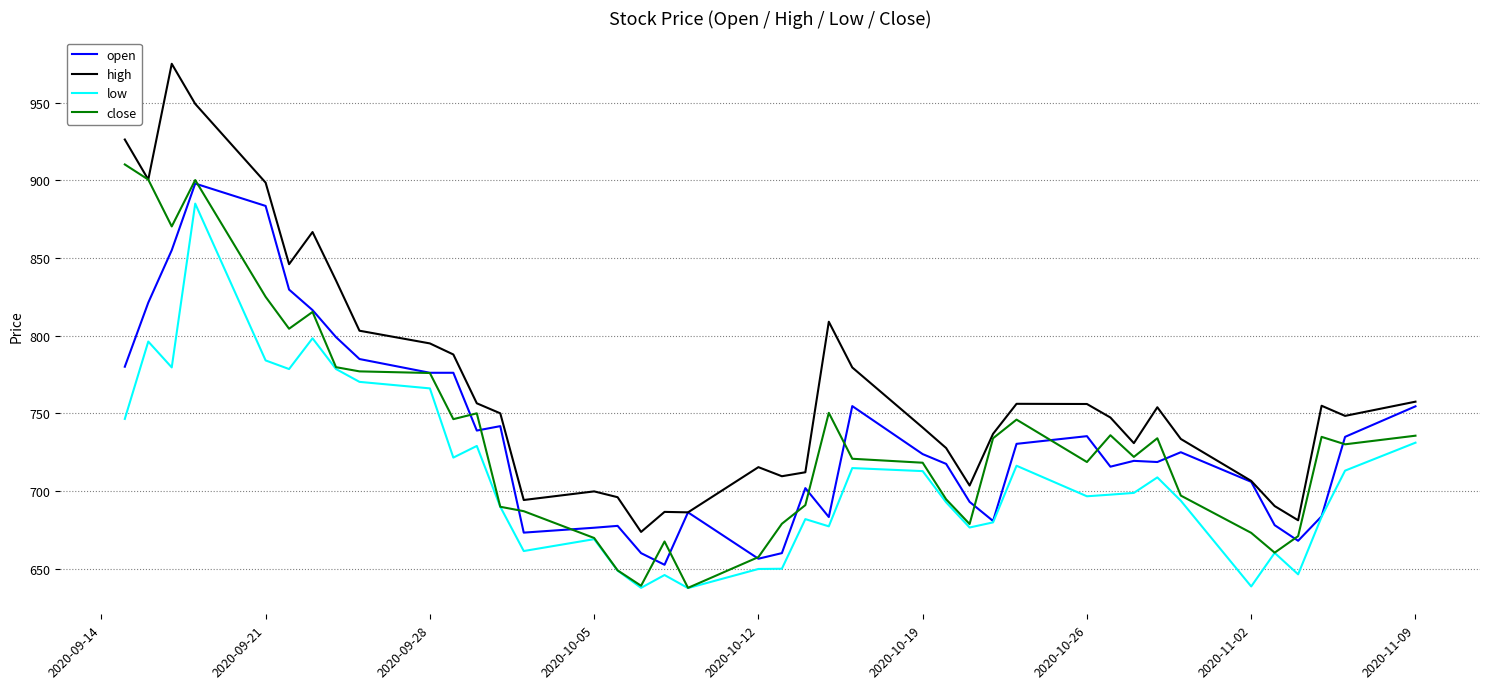

Which series has the widest spread of values?

high